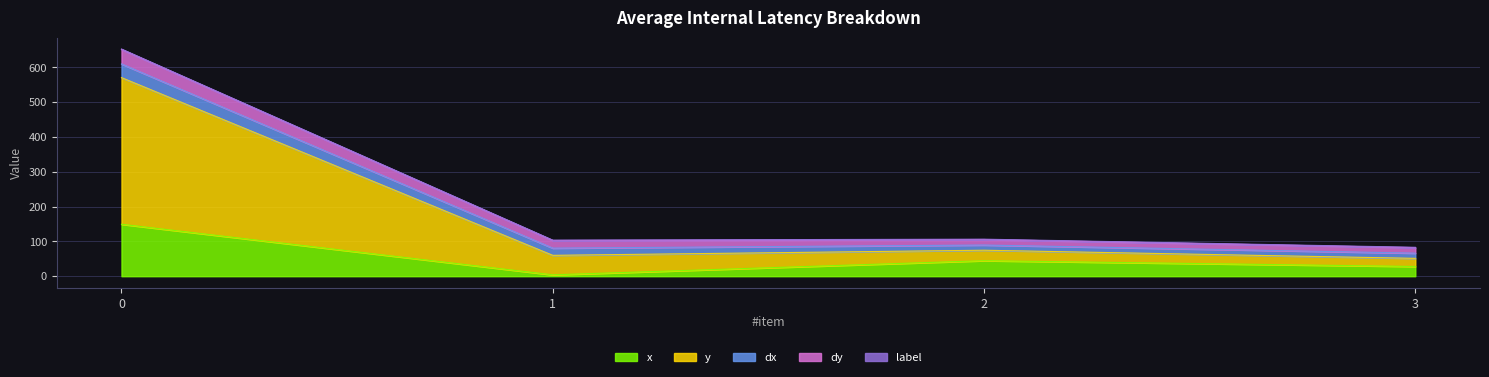

At which label is dx closest to 27?

1